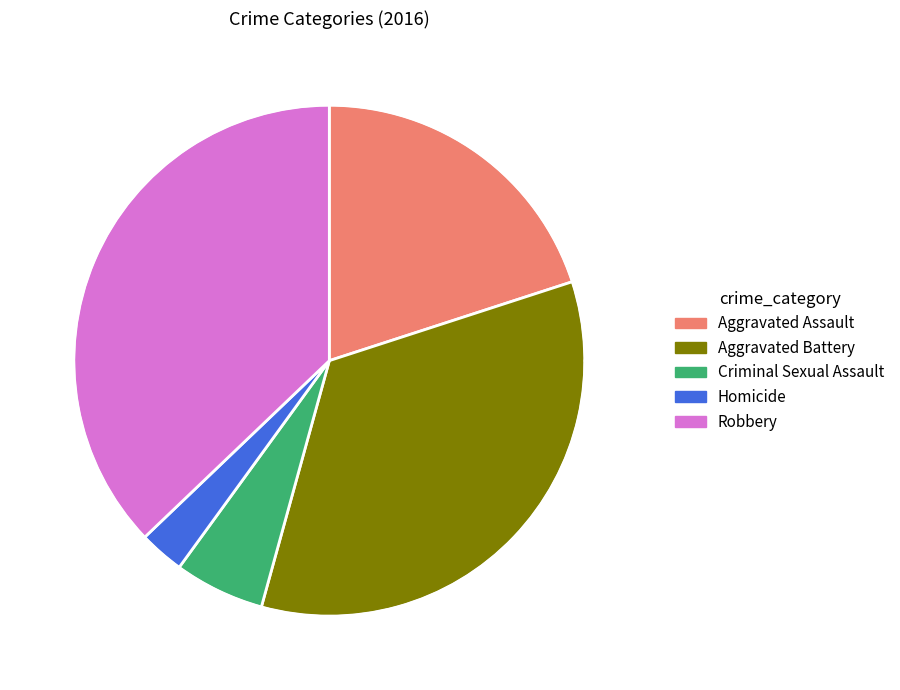

Rank the categories by value from highest to lowest.

Robbery, Aggravated Battery, Aggravated Assault, Criminal Sexual Assault, Homicide